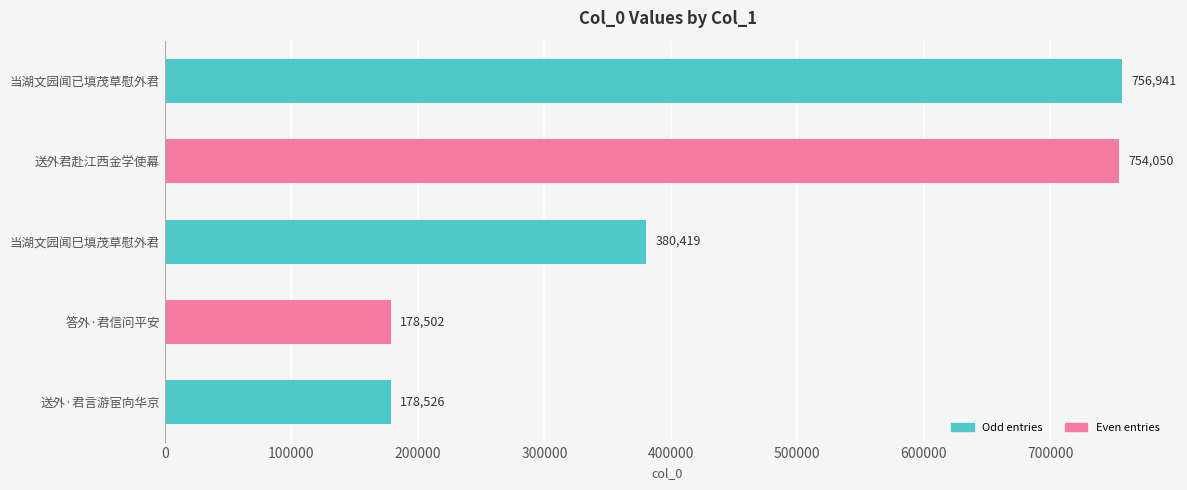

Reading top to bottom, what are all the values shown in this chart?

当湖文园闻已填茂草慰外君=756941	送外君赴江西金学使幕=754050	当湖文园闻巳填茂草慰外君=380419	答外·君信问平安=178502	送外·君言游宦向华京=178526